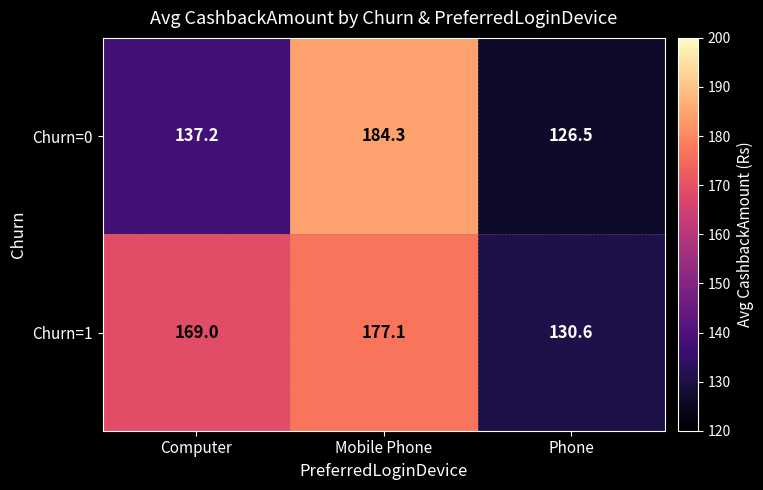

True or false: Churn=0 has a value of 183.7 at Computer.

False